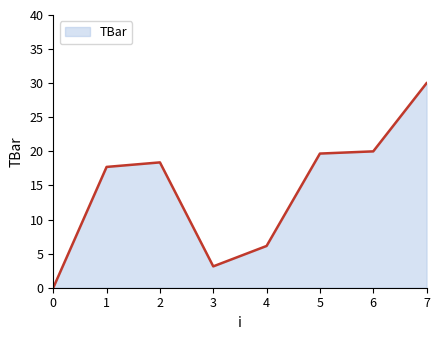

The value at 3 is 3.1. True or false?

True